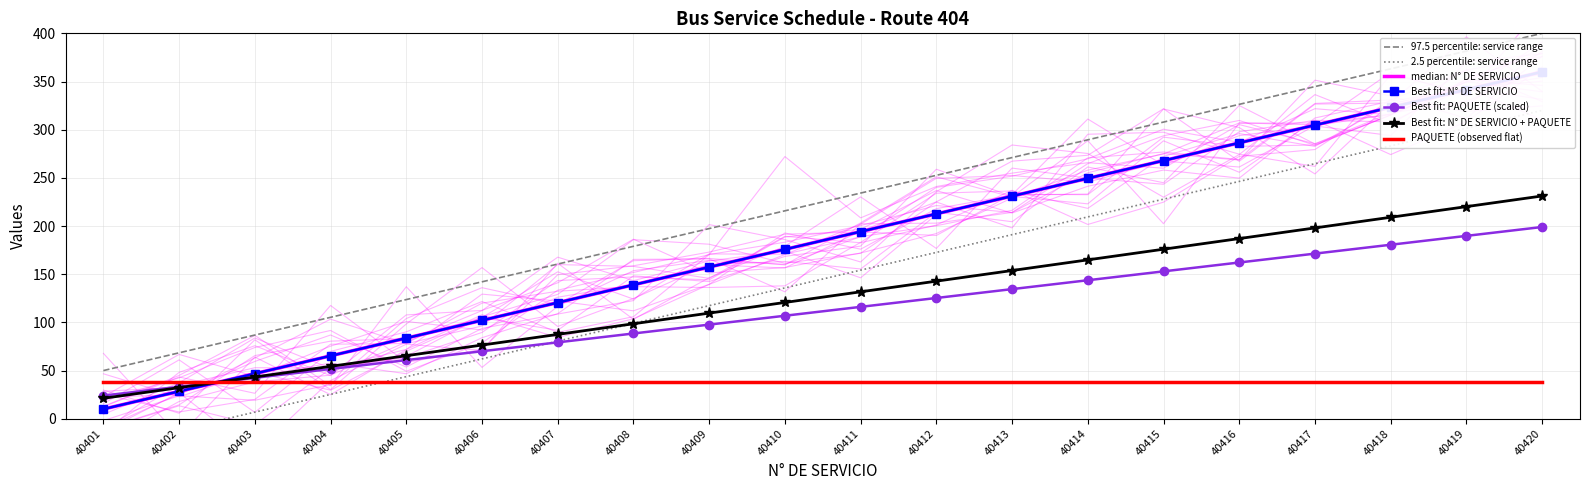

List the labels in order of value, largest first.

40420, 40419, 40418, 40417, 40416, 40415, 40414, 40413, 40412, 40411, 40410, 40409, 40408, 40407, 40406, 40405, 40404, 40403, 40402, 40401